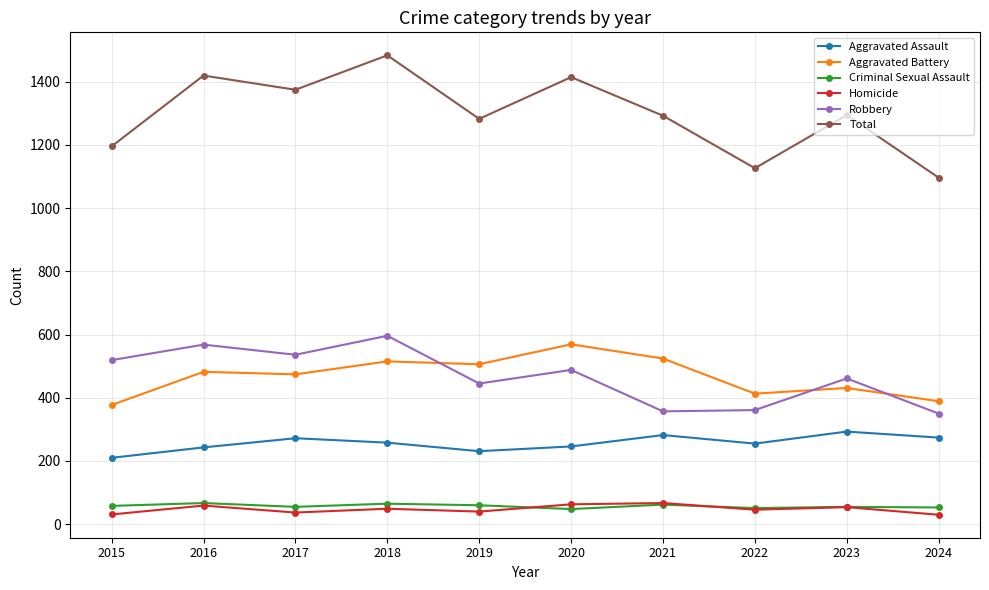

The value of Criminal Sexual Assault at 2018 is 65. True or false?

True